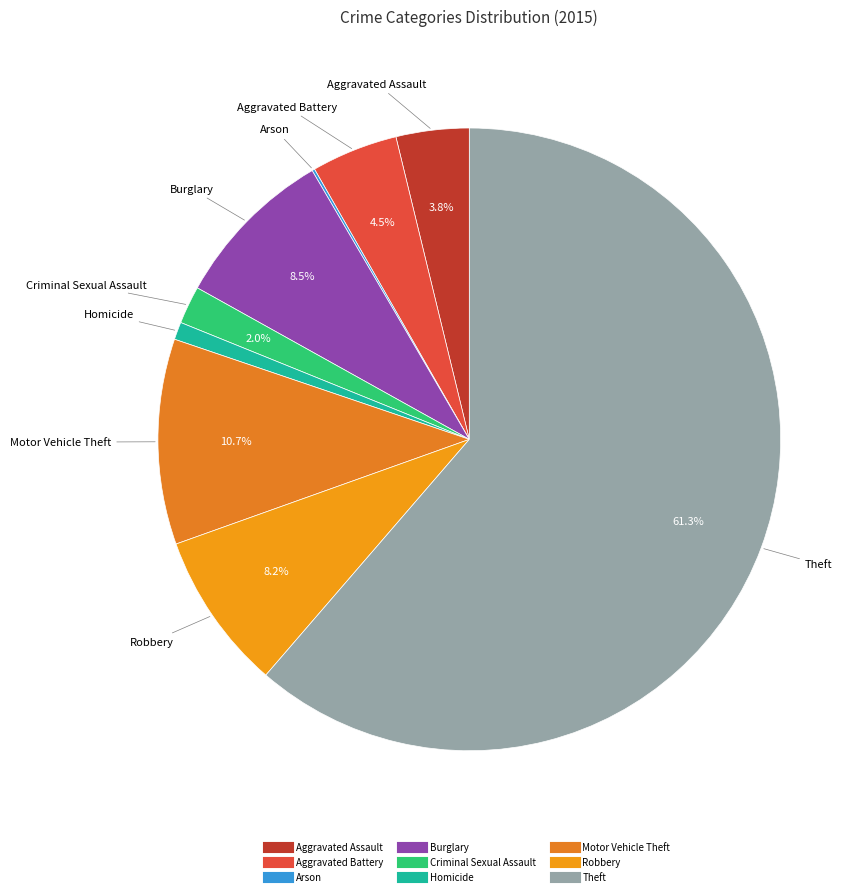

Between Robbery and Motor Vehicle Theft, which is larger?

Motor Vehicle Theft